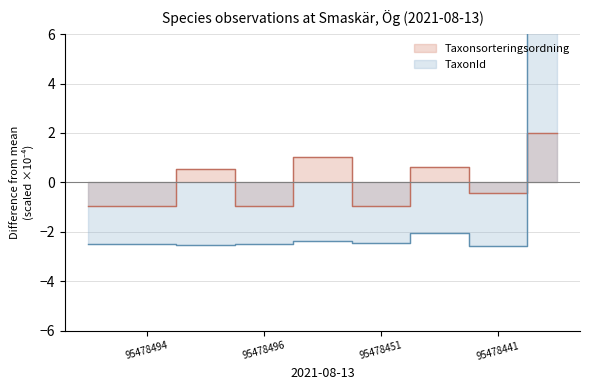

Which category has the highest value in the TaxonId series?

95478482